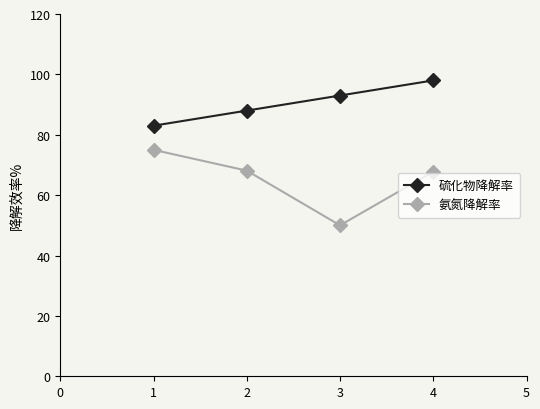

What is the sum of the 氨氮降解率 values at 3 and 1?

125.0